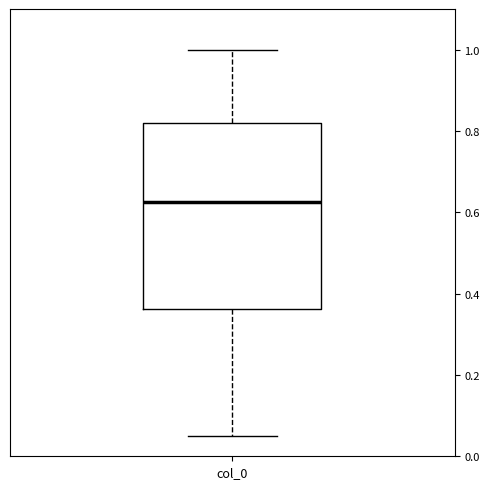

Transcribe this box plot: give where the median line is, the range the box spans, and where the two whiskers end, as read against the y-axis. The values are not printed on the chart, so give them approximately, as read against the axis.

median 0.62, box 0.36 to 0.82, whiskers 0.06 to 1.00